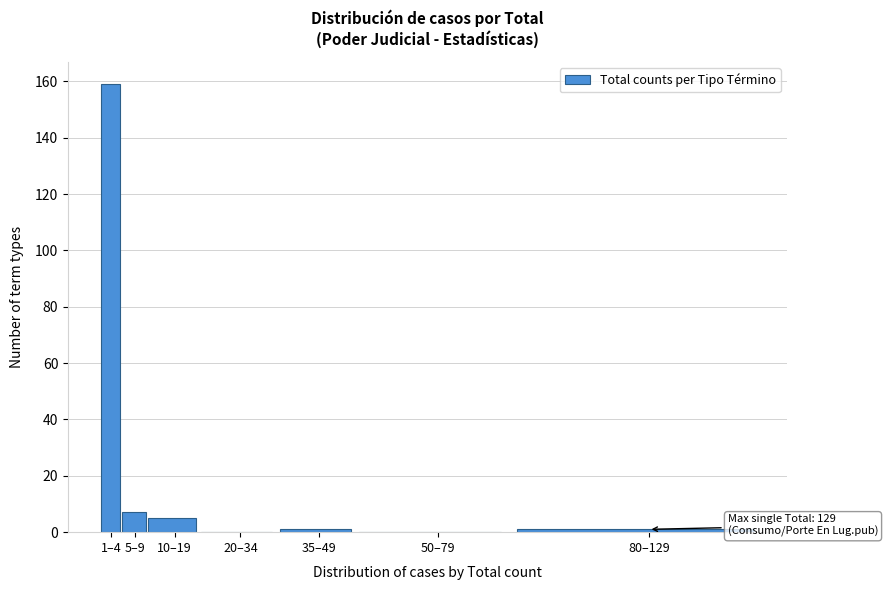

Reading left to right, what are all the values shown in this chart?

1–4=159	5–9=7	10–19=5	20–34=0	35–49=1	50–79=0	80–129=1